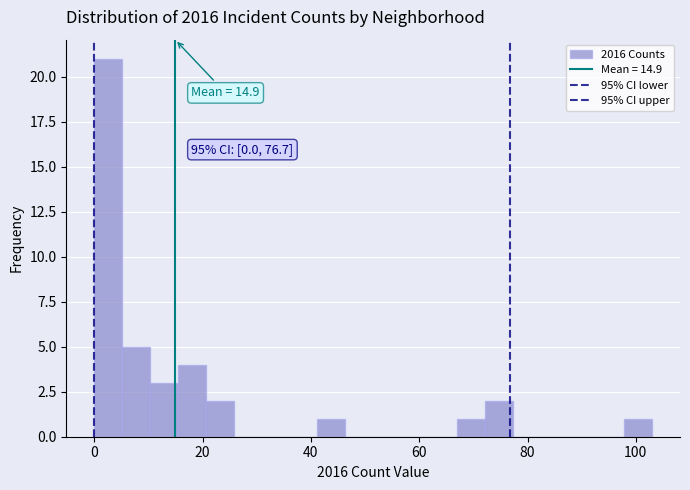

Around what value on the x-axis is the tallest bar? Give the approximate position of its centre, as read against the axis.

2